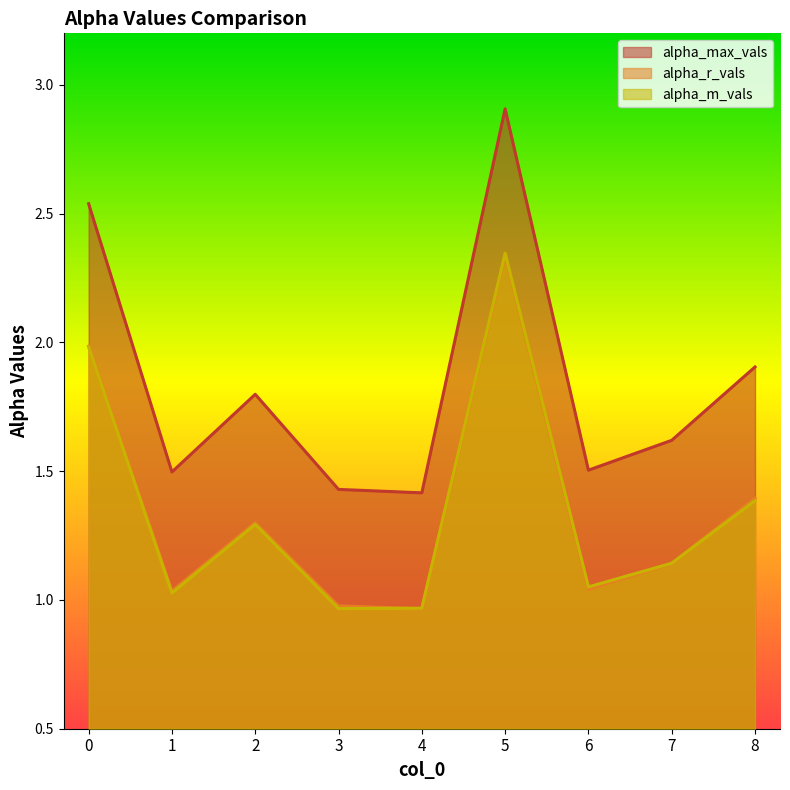

How many interior local valleys does the alpha_max_vals series have?

3